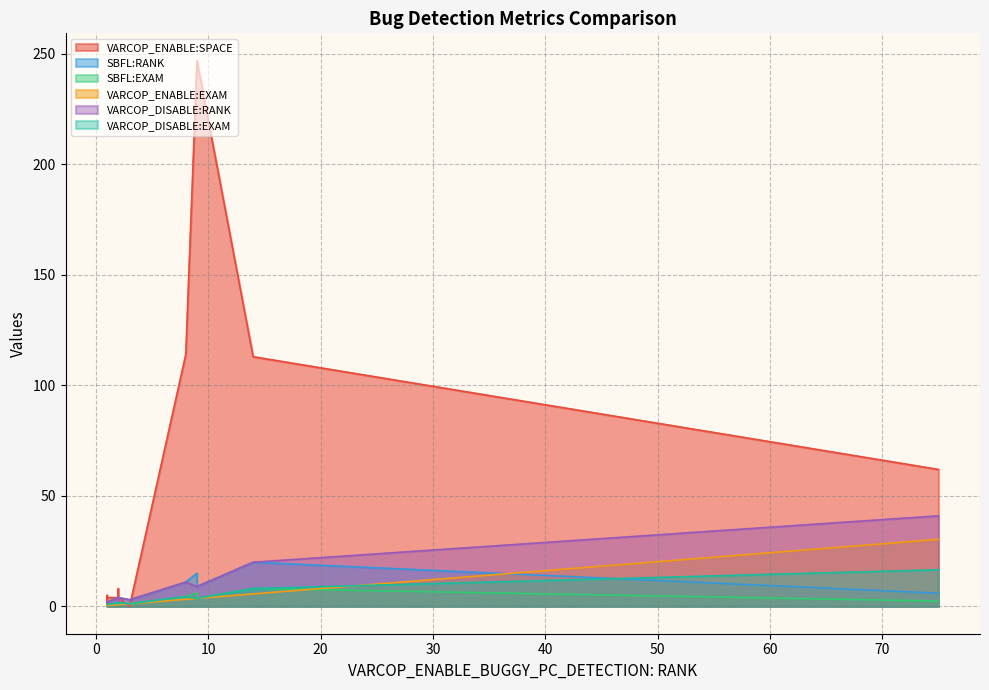

Between ID_25 and ID_47, which series saw the biggest shift?

VARCOP_ENABLE:SPACE